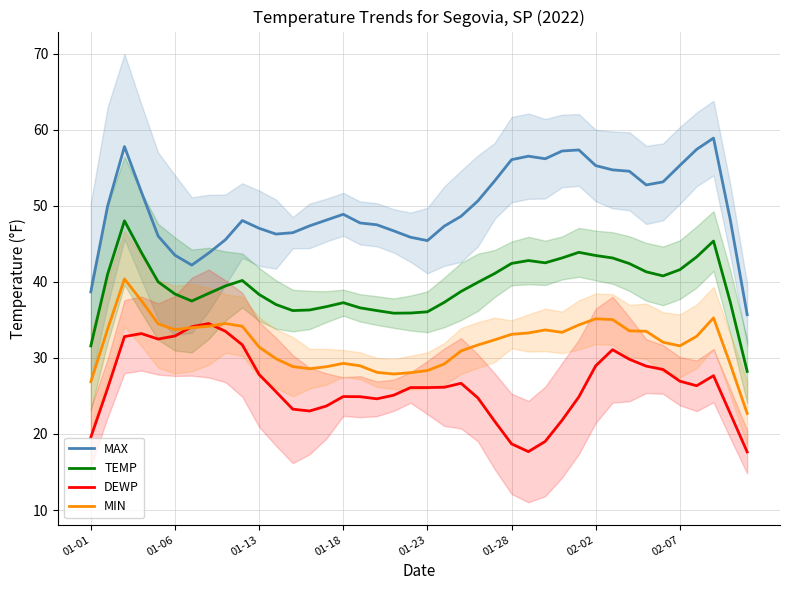

Which series has the largest total across all categories?

MAX